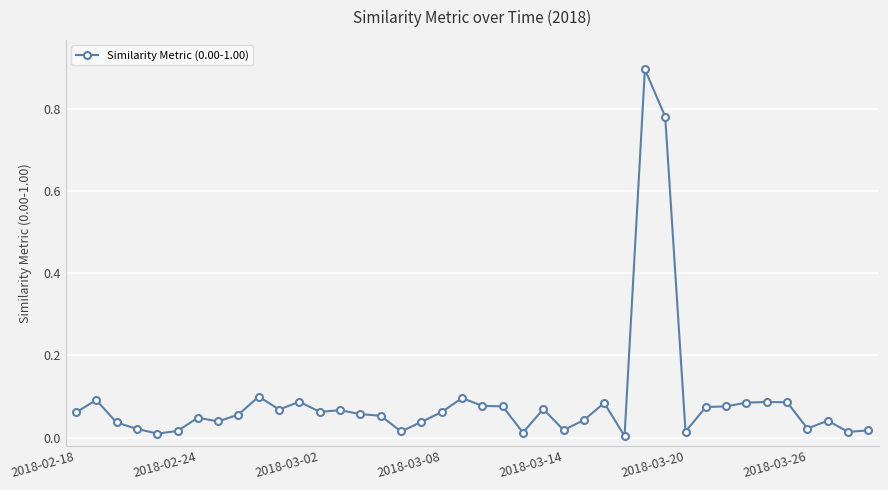

What is the sum of all values?

3.7